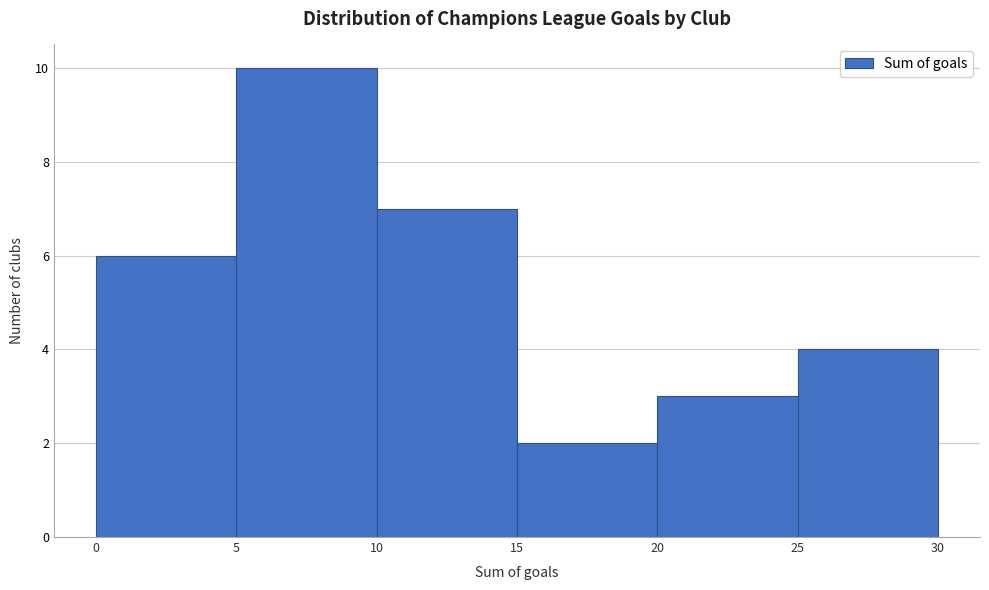

Which range on the x-axis has the tallest bar?

5 to 10